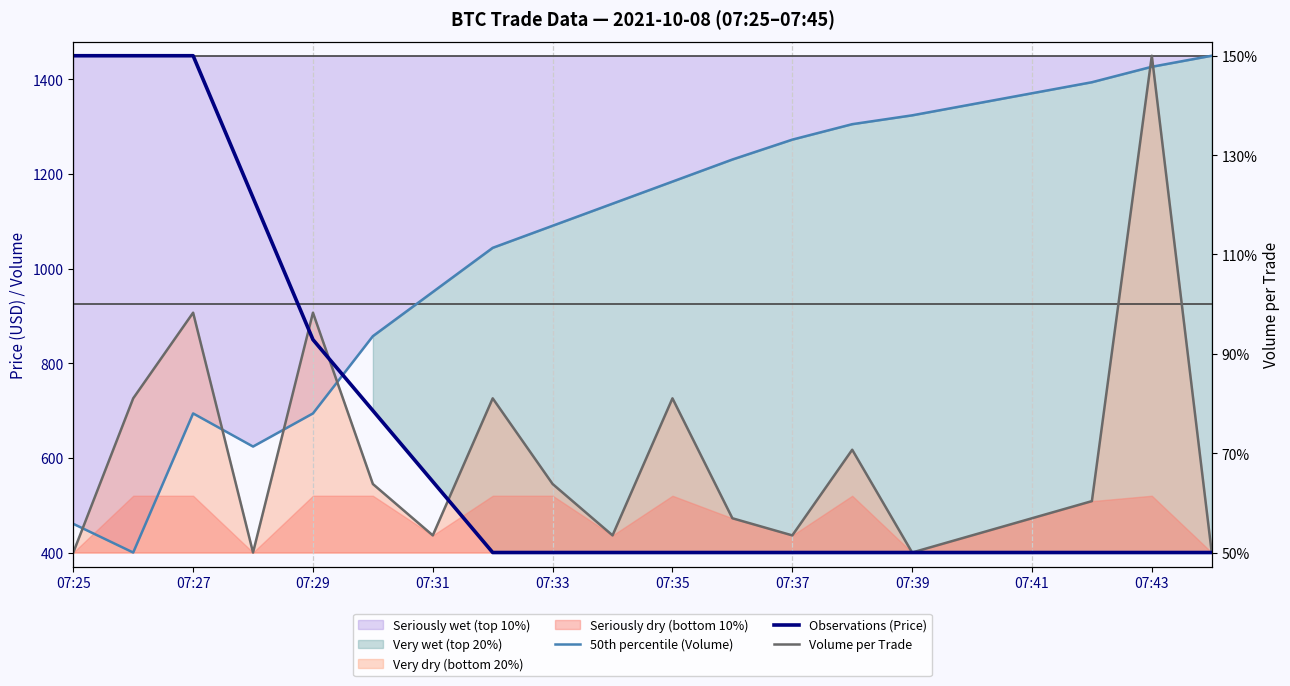

At which category is the sum across all series the highest?

07:43